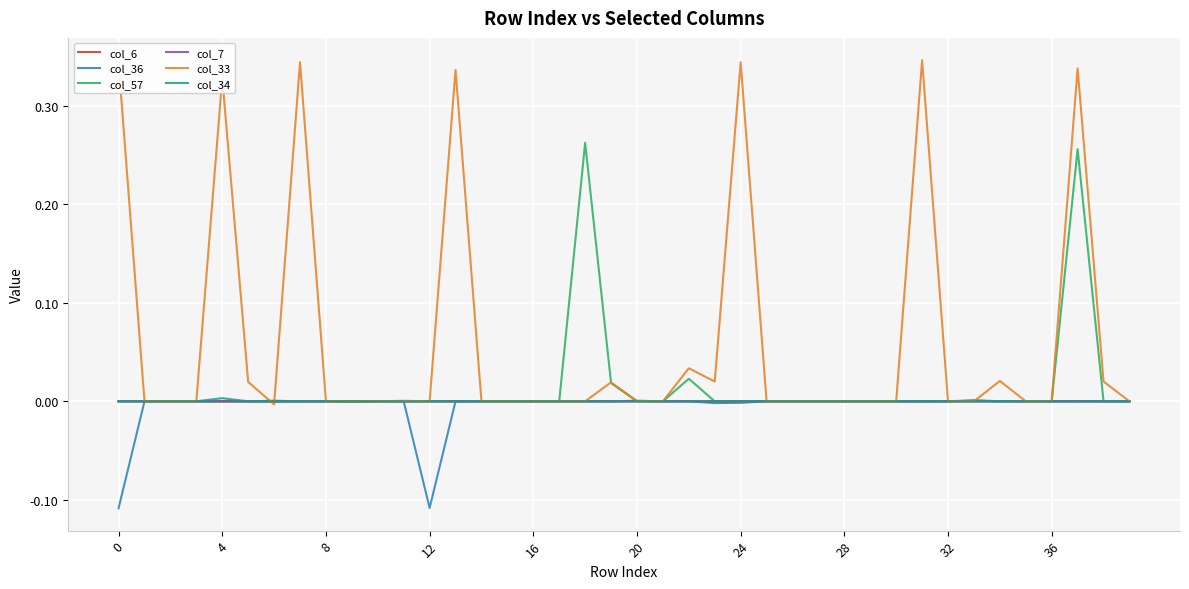

Which series has the largest range (max minus min)?

col_33